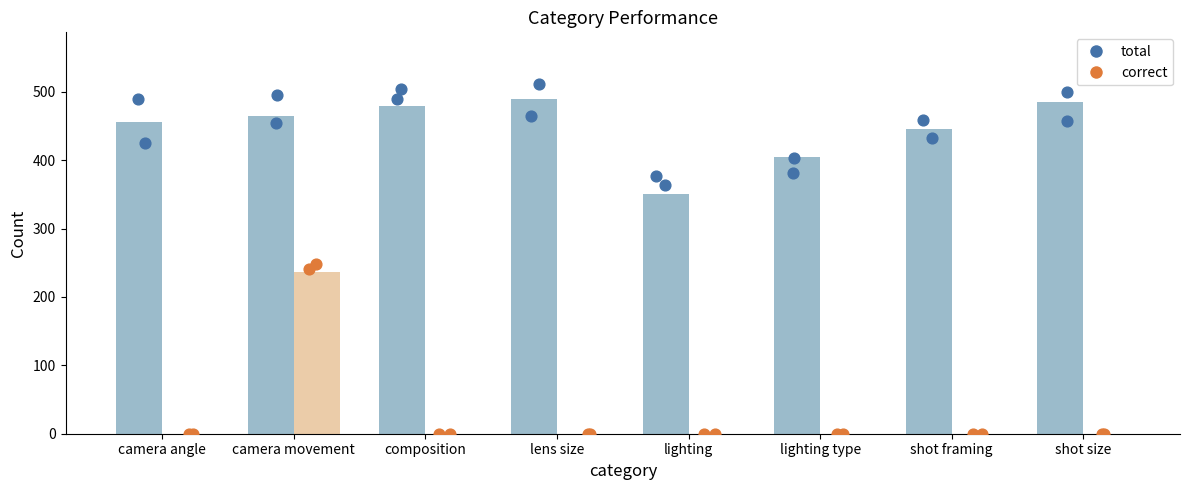

Which series contains the lowest Y value?

correct